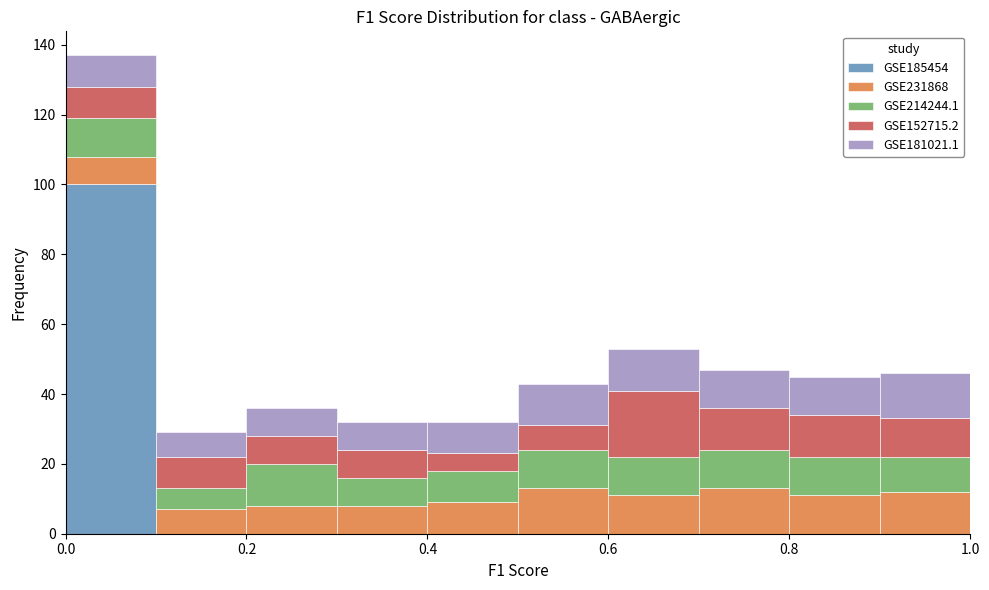

Reading left to right, list every stacked bar in this chart as the range it spans on the x-axis followed by its total height. The values are not printed on the chart, so give them approximately, as read against the axis.

0.0 to 0.1: 138
0.1 to 0.2: 30
0.2 to 0.3: 36
0.3 to 0.4: 32
0.4 to 0.5: 32
0.5 to 0.6: 44
0.6 to 0.7: 54
0.7 to 0.8: 48
0.8 to 0.9: 46
0.9 to 1.0: 46